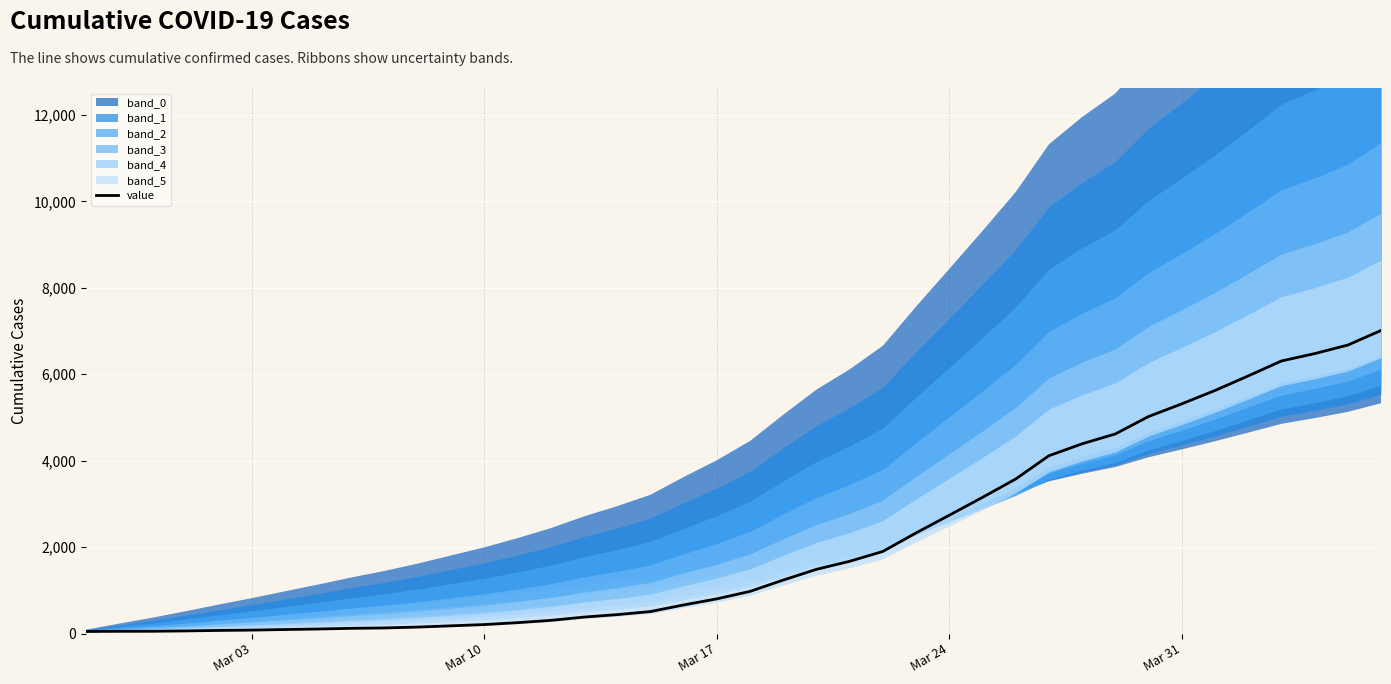

Reading left to right, list all the values displayed in this chart.

51	54	55	63	74	82	95	107	123	132	152	181	210	254	307	383	440	511	664	805	978	1240	1488	1674	1902	2331	2740	3153	3578	4116	4392	4620	5023	5316	5625	5962	6308	6478	6676	7013